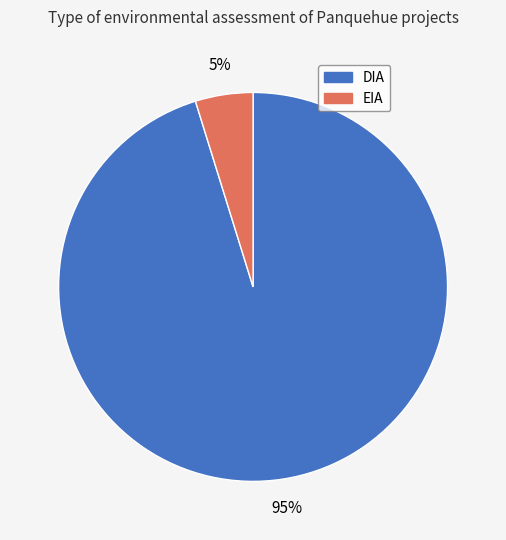

Is it true that EIA is 17% of the pie?

False